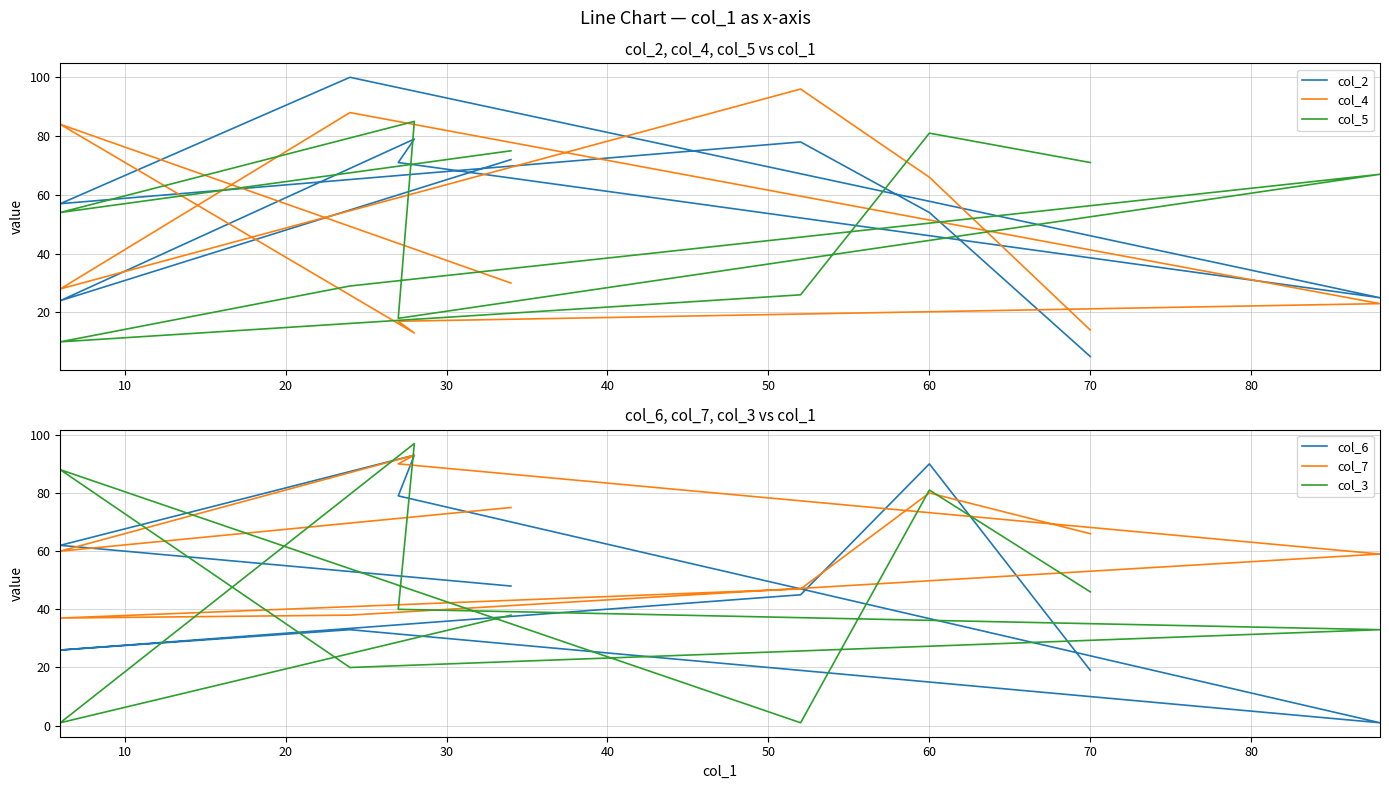

True or false: col_3 and col_2 cross at least once.

True